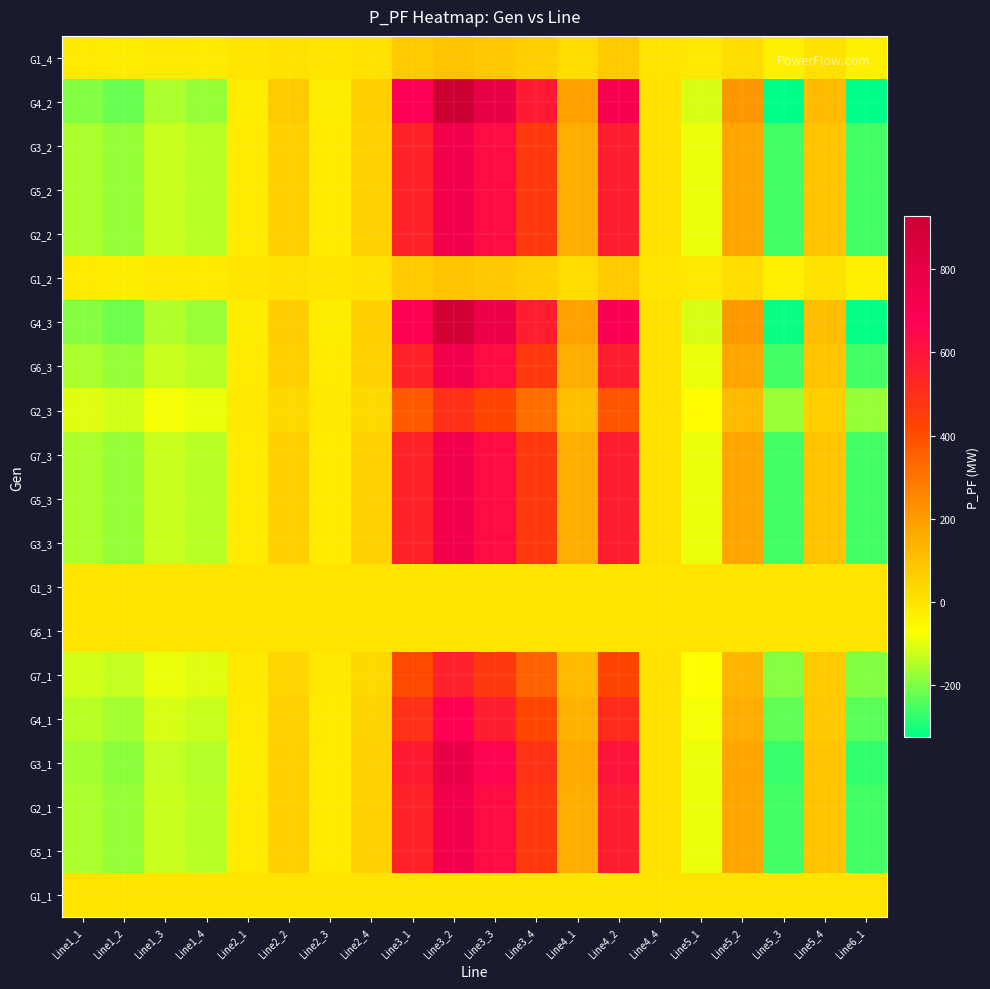

What is the spread (max minus min) of values at Line2_3?

24.5